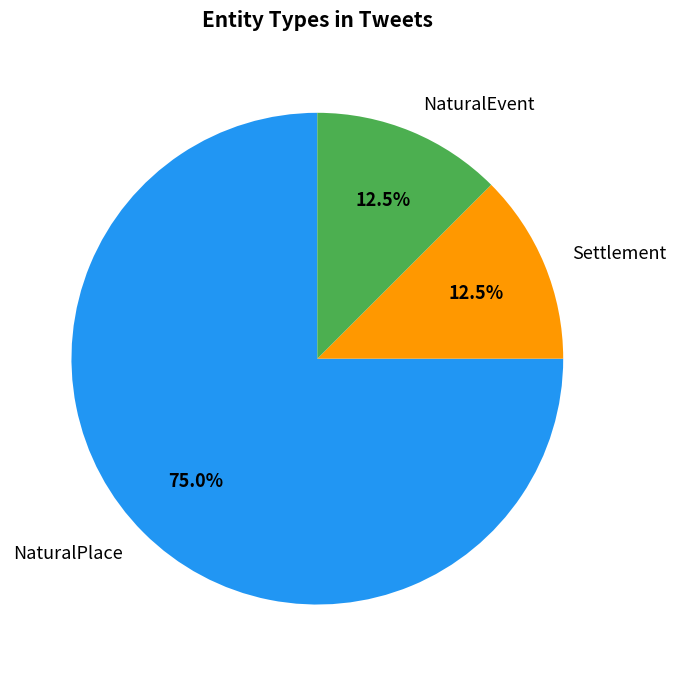

What is the total percentage of NaturalEvent and Settlement?

25.0%